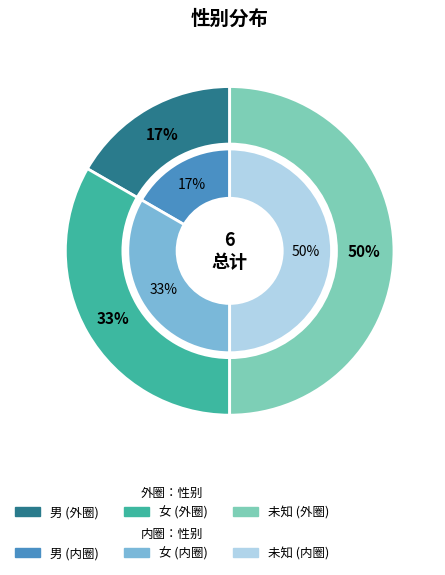

Which category has the biggest portion of the pie?

未知